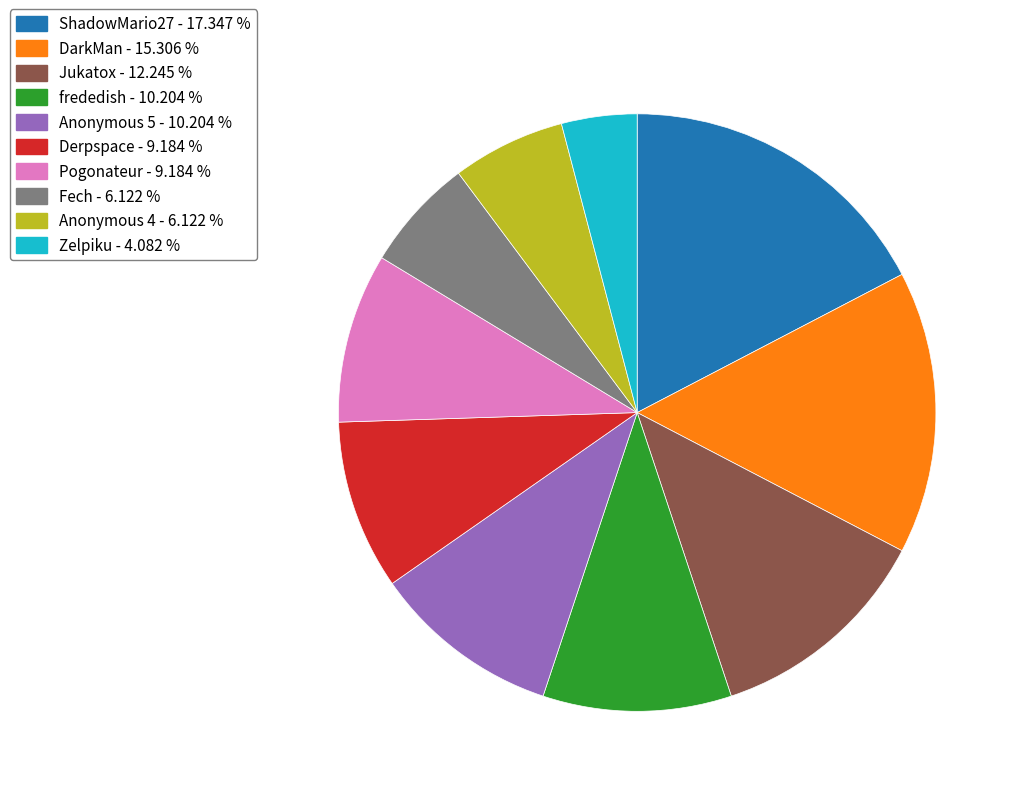

How many slices are in this pie chart?

10